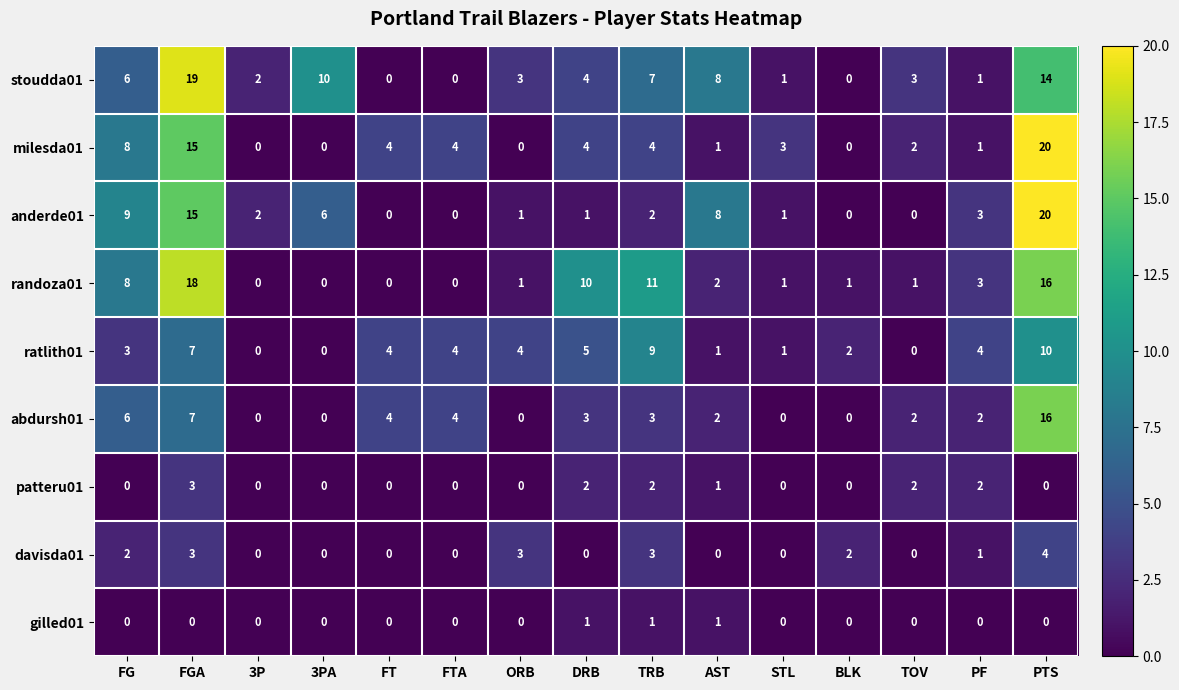

What is the maximum value shown in the chart?

20